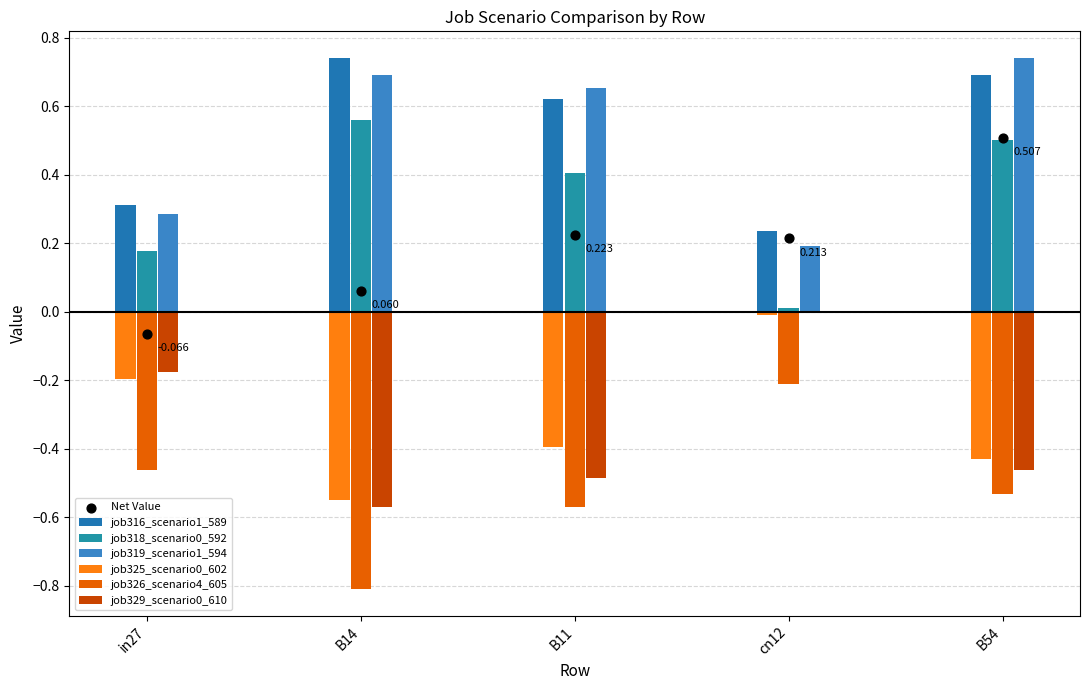

Which series reaches the minimum Y coordinate?

job318_scenario0_592